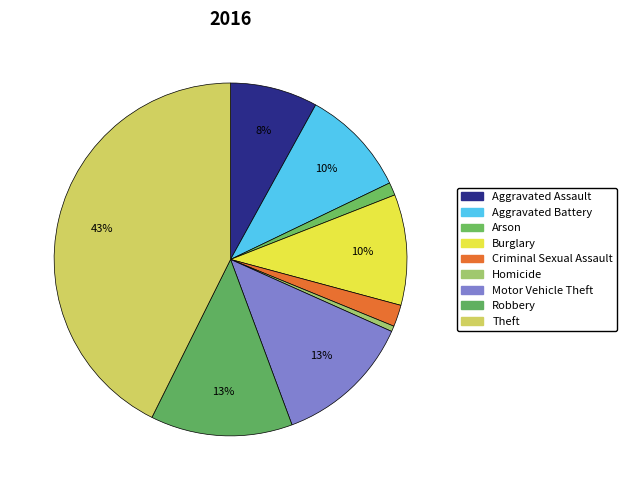

How many slices are in this pie chart?

9